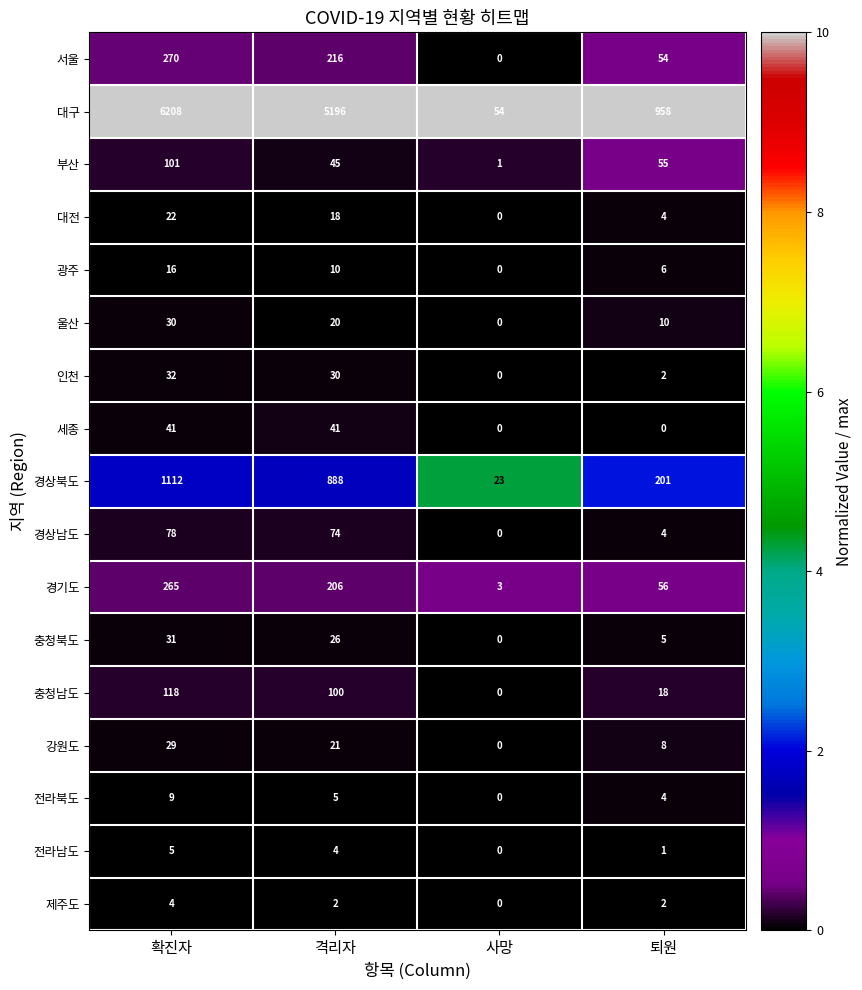

The value of 광주 at 확진자 is 16. True or false?

True